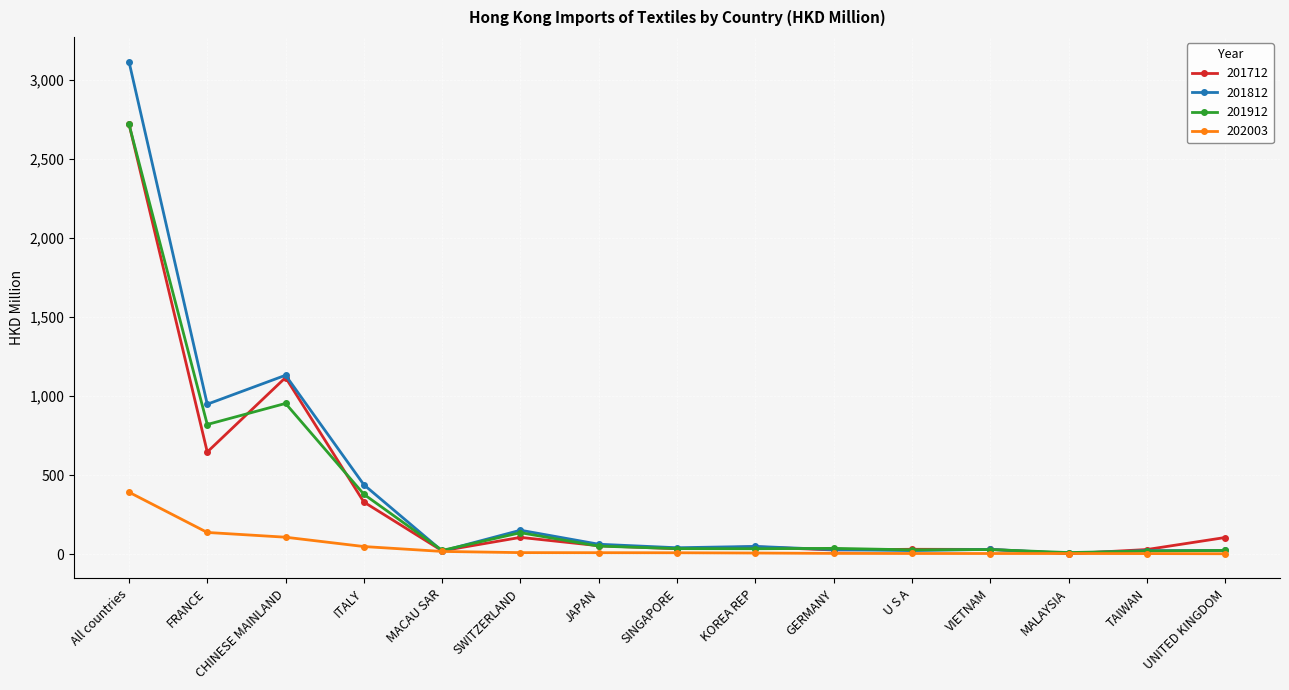

What is the label of the 15th point from the left?

UNITED KINGDOM